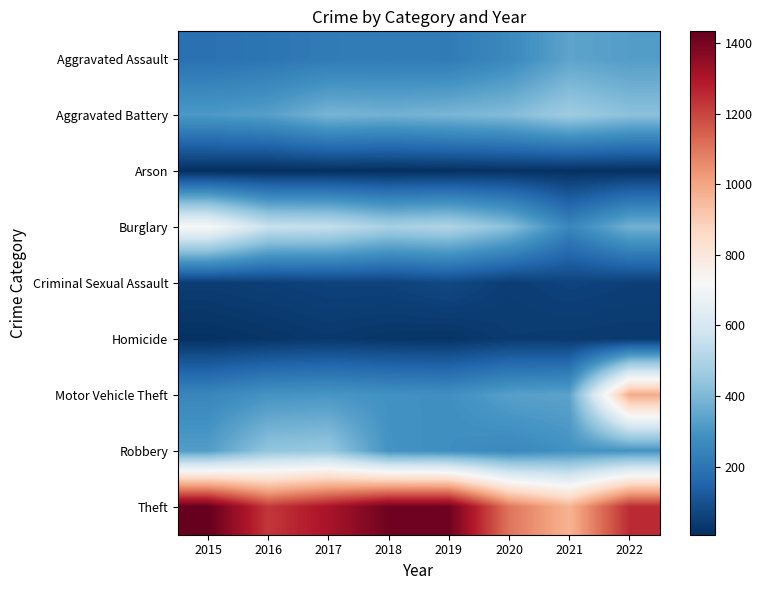

What is the difference between the highest and lowest values at 2021?

955